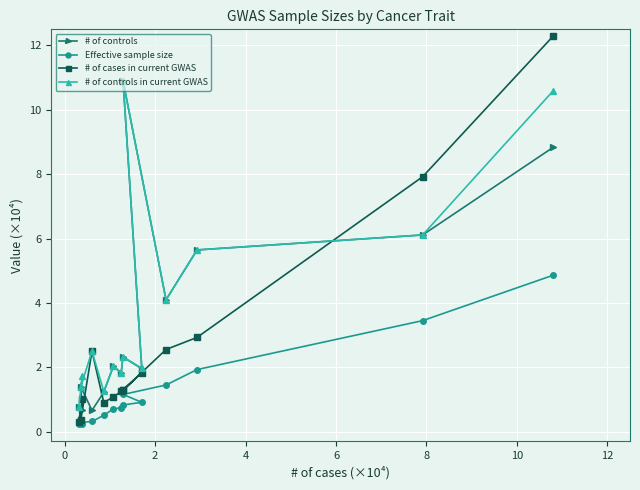

What is the maximum value for Effective sample size?

4.9